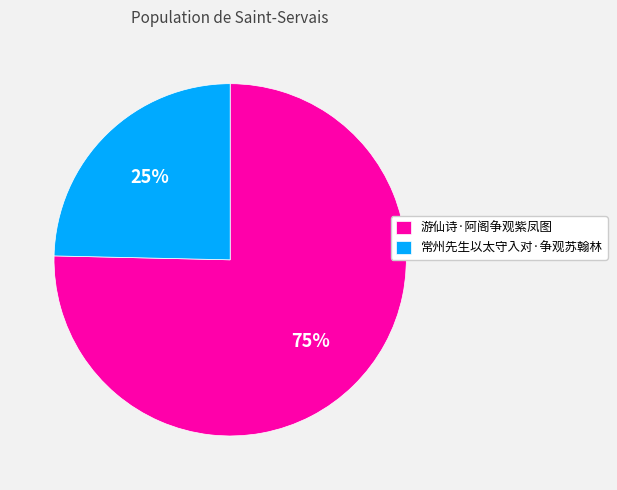

Rank the categories by value from lowest to highest.

常州先生以太守入对·争观苏翰林, 游仙诗·阿阁争观紫凤图